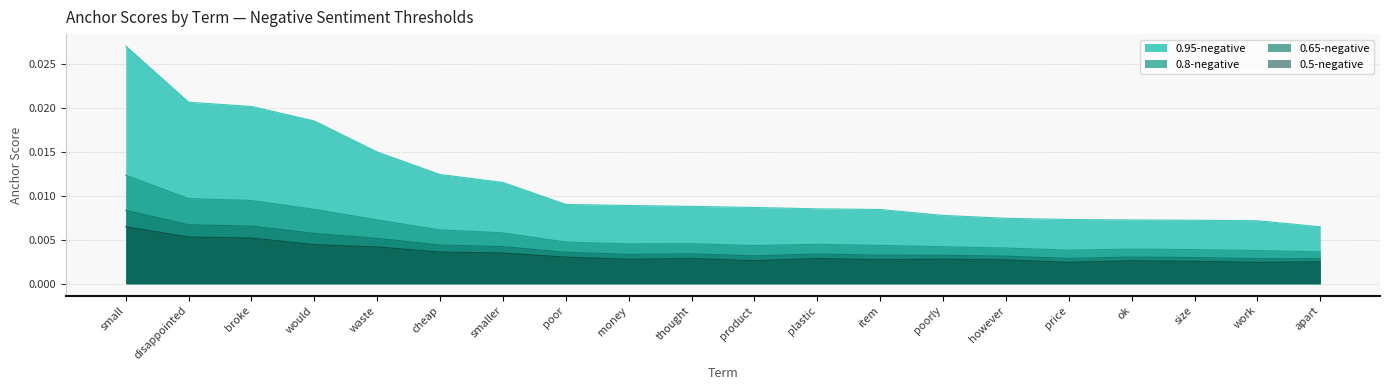

True or false: 0.95-negative has more than 1 interior local peaks.

False